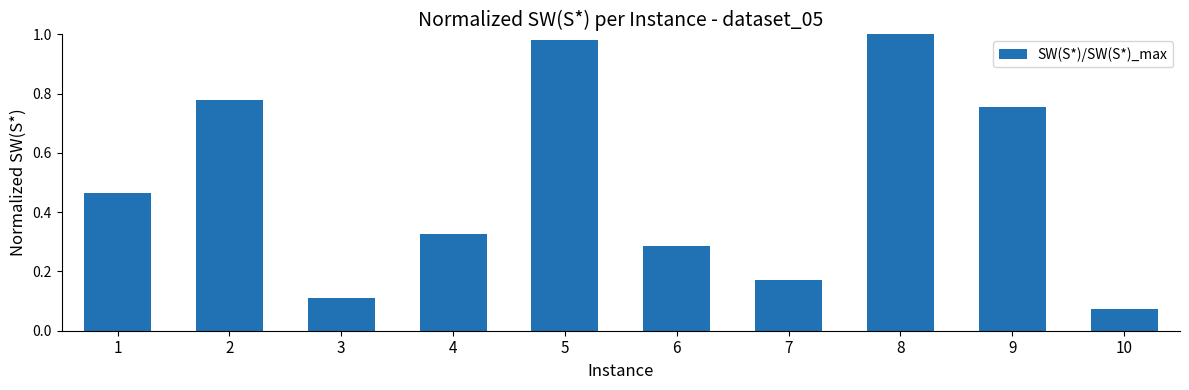

Rank the categories by value from highest to lowest.

8, 5, 2, 9, 1, 4, 6, 7, 3, 10